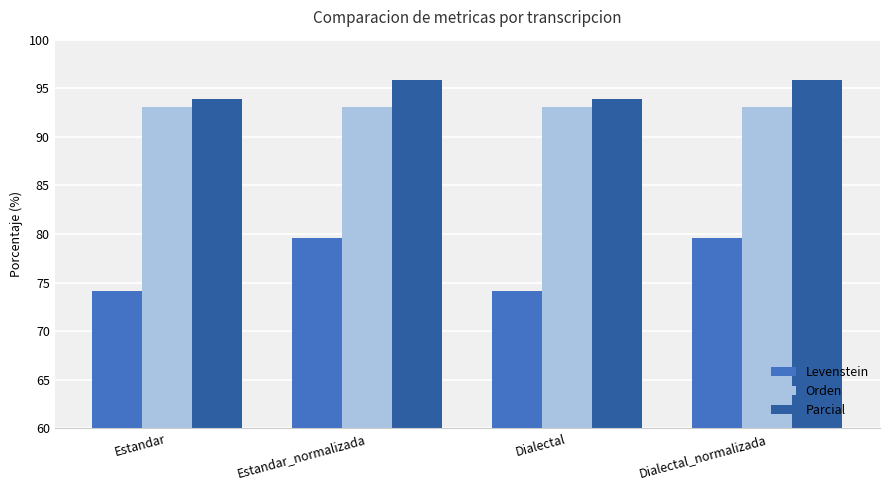

Is the value of Parcial at Dialectal_normalizada greater than the value of Levenstein at Dialectal?

Yes